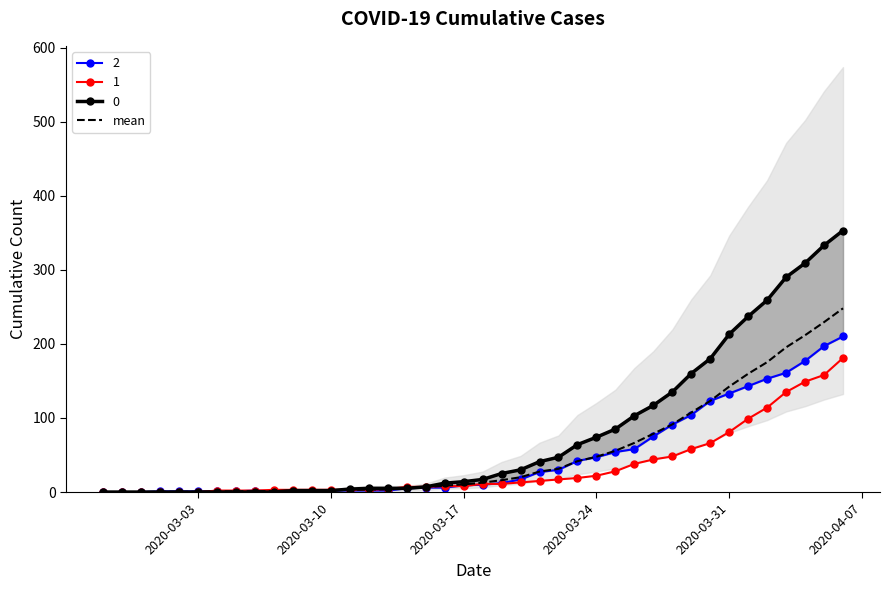

What is the highest value of the 1 series?

181.0